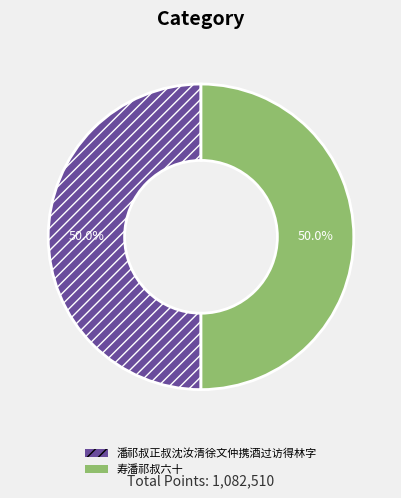

What percentage is the 潘祁叔正叔沈汝清徐文仲携酒过访得林字 slice, to the nearest percent?

50%